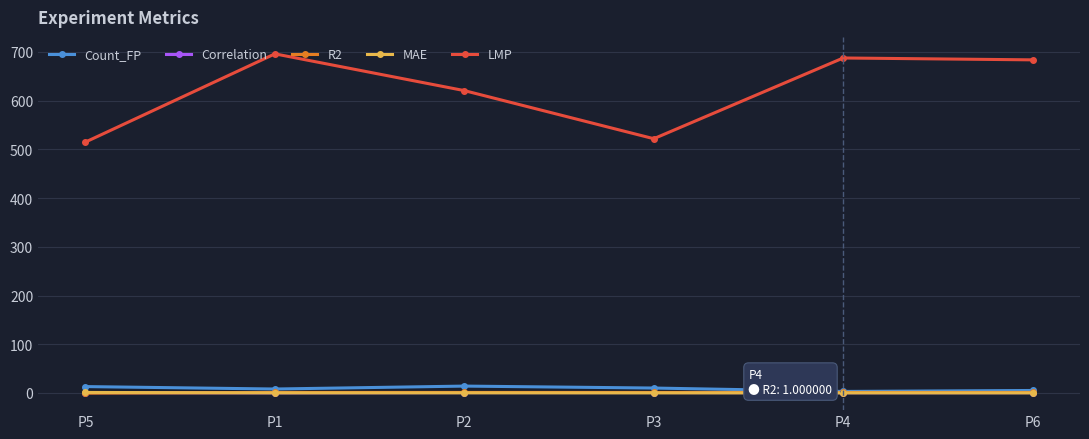

How many data points in R2 are above 0?

5